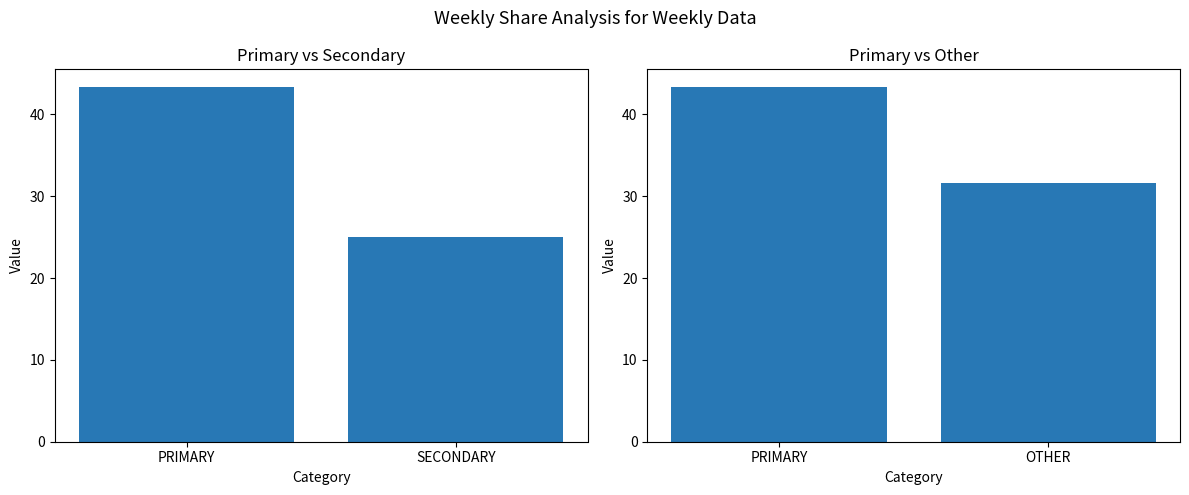

Are the bars grouped side by side (vs. stacked)?

Yes